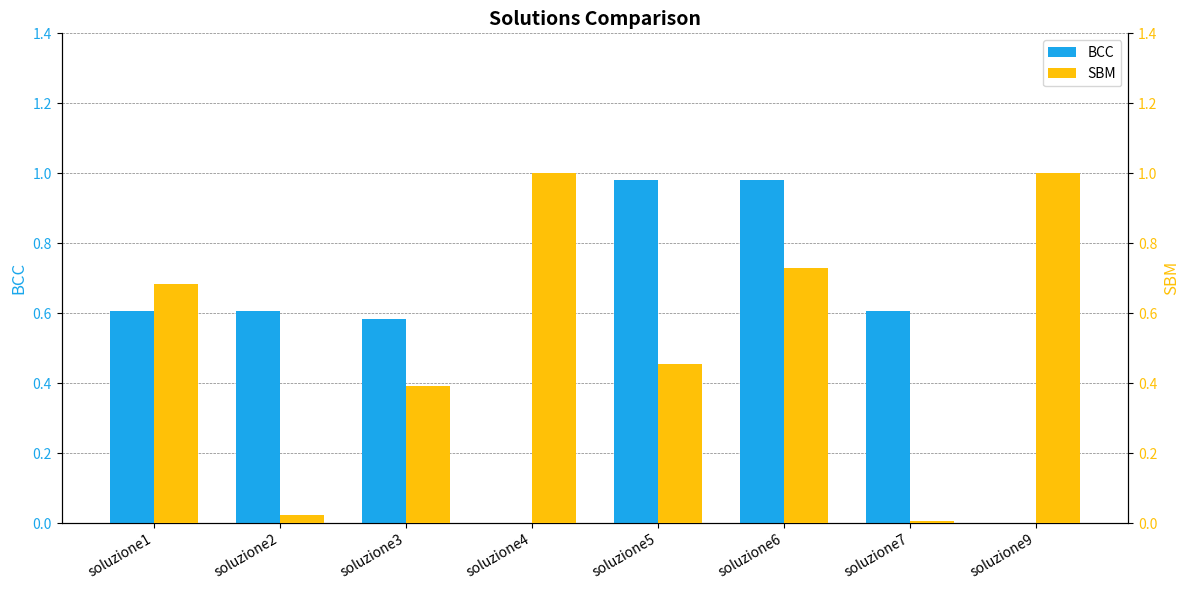

How many groups of bars are there?

8